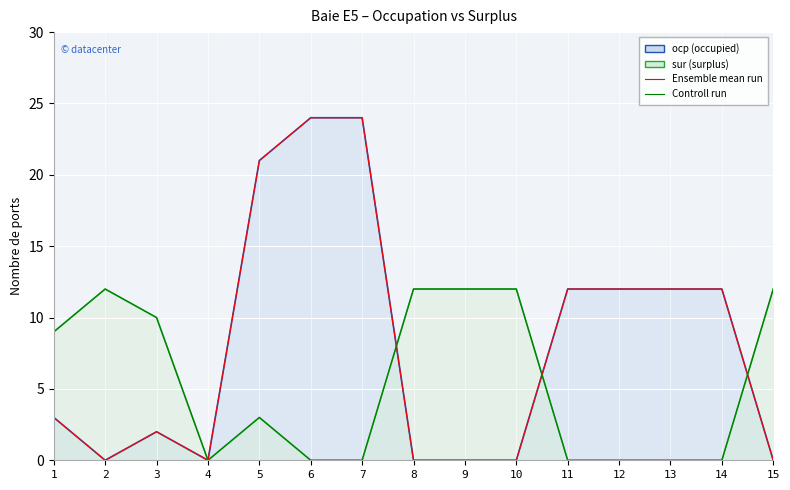

What is the total value across all series at 3?

12